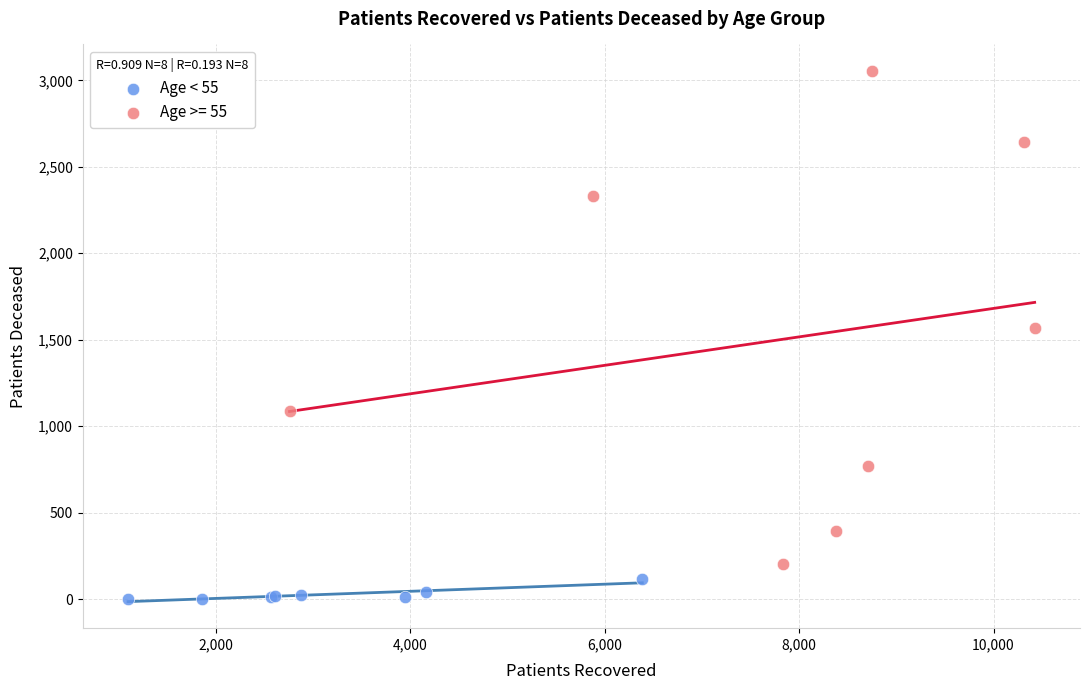

Which series has the widest spread of Y values?

Age >= 55